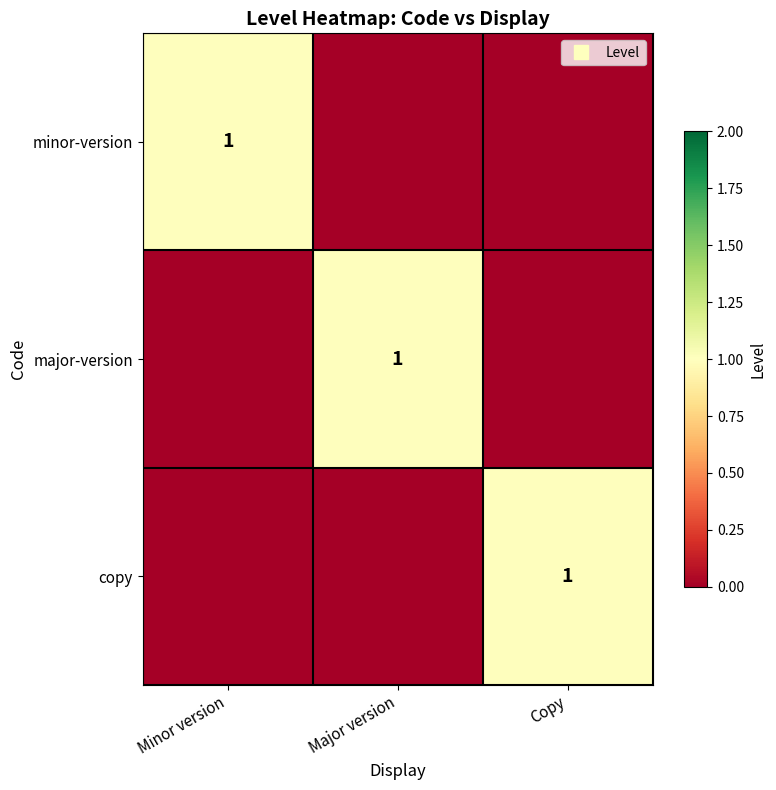

What is the sum of all minor-version values?

1